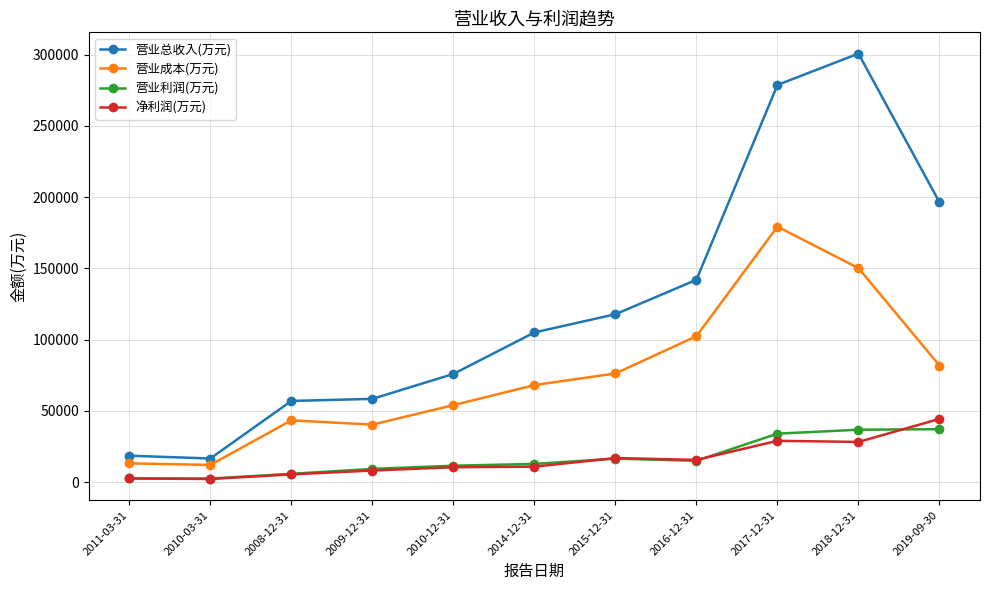

Which series has the largest total across all categories?

营业总收入(万元)